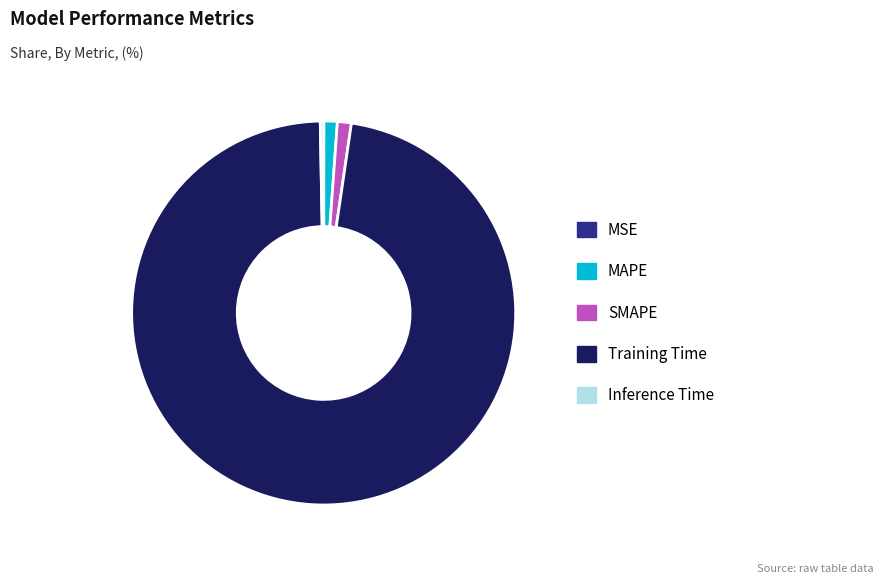

Which category has the biggest portion of the pie?

Training Time